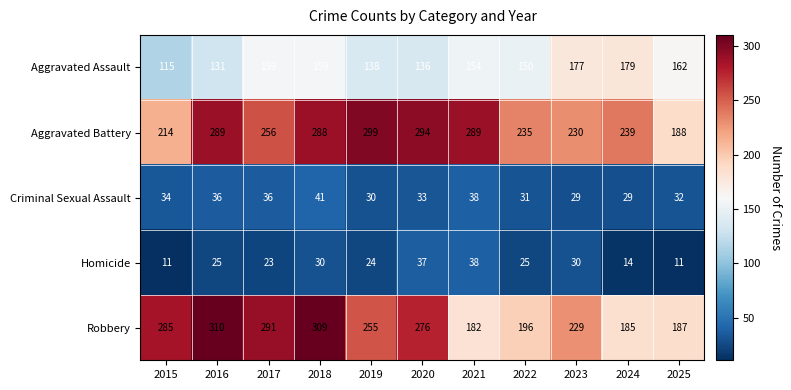

How many categories are shown in the chart?

11